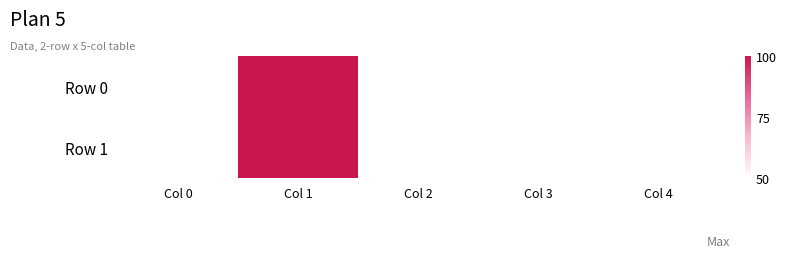

Between Col 1 and Col 3, which series saw the biggest shift?

Row 0